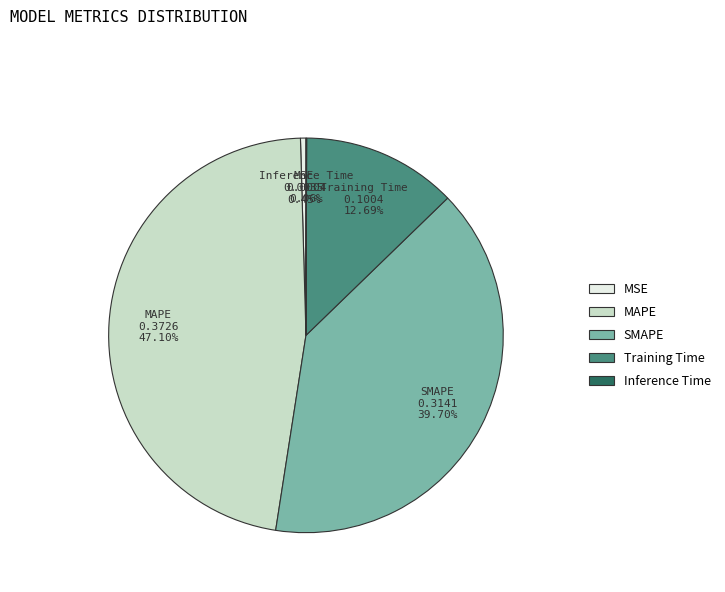

What is the largest slice in the pie chart?

MAPE